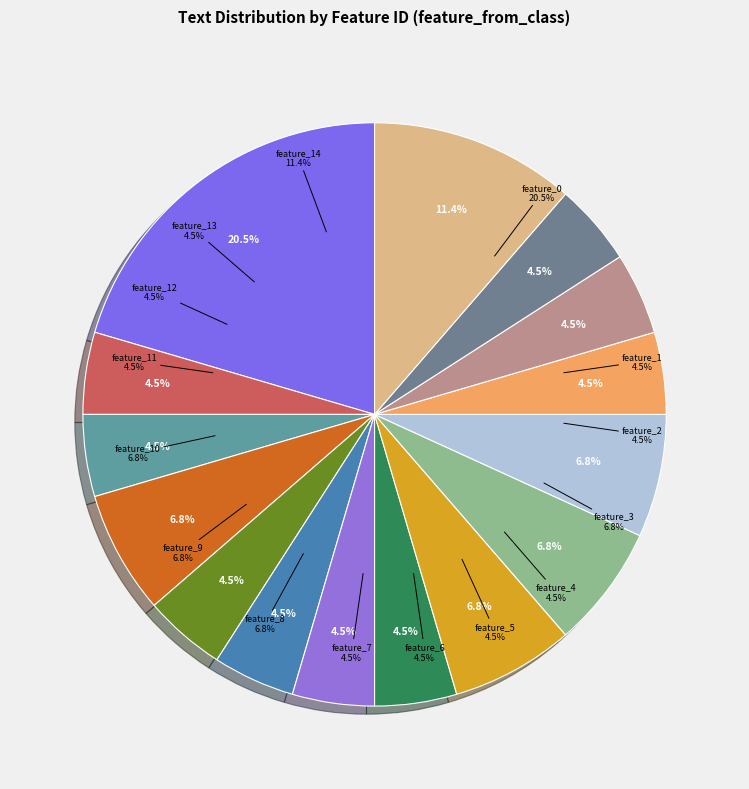

How many segments does this pie chart have?

15